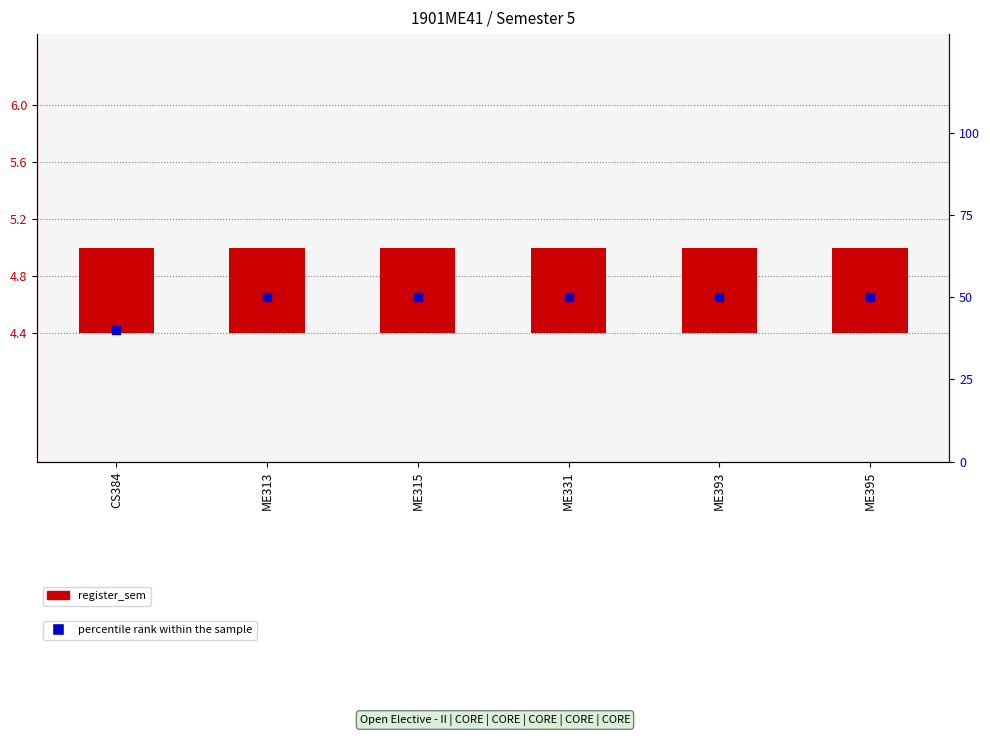

Which series has the largest Y range (max minus min)?

percentile rank within the sample